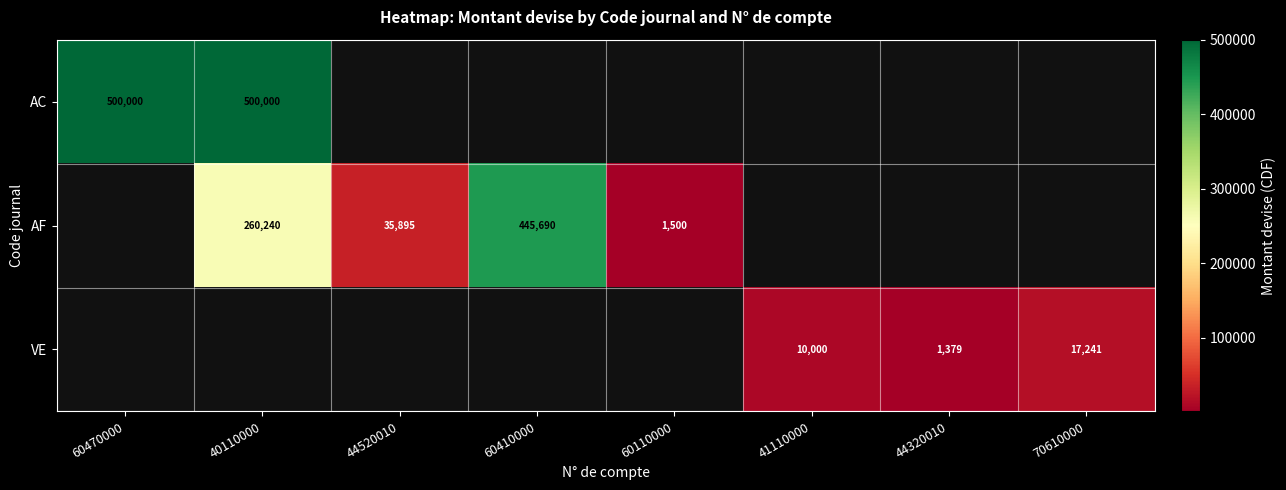

The AC series shows 500000 at 60470000. True or false?

True